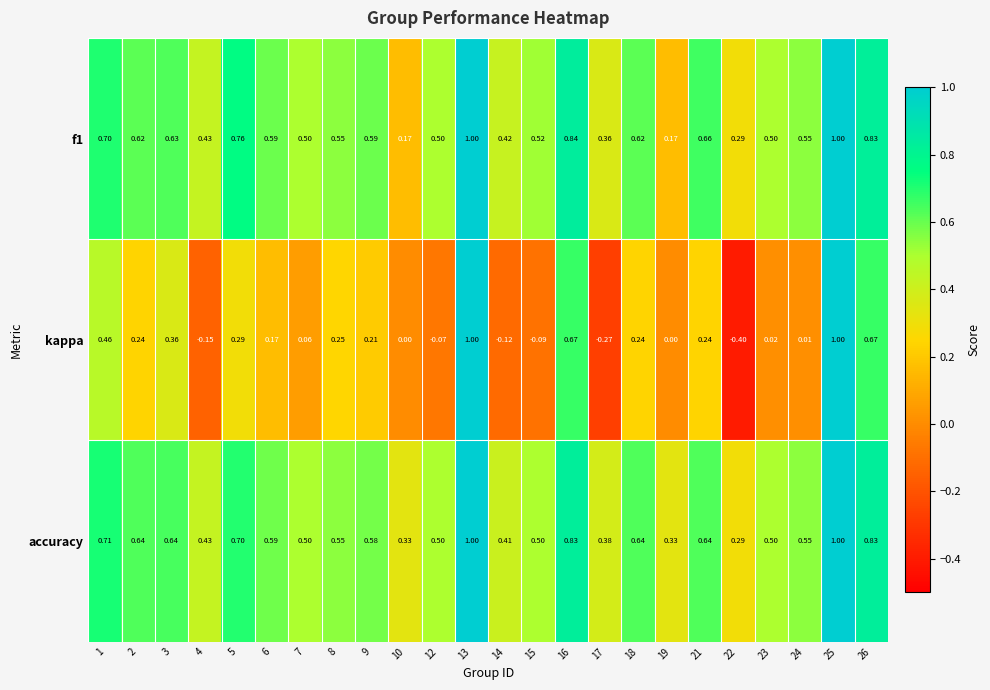

Is the value of f1 at 21 greater than the value of accuracy at 16?

No